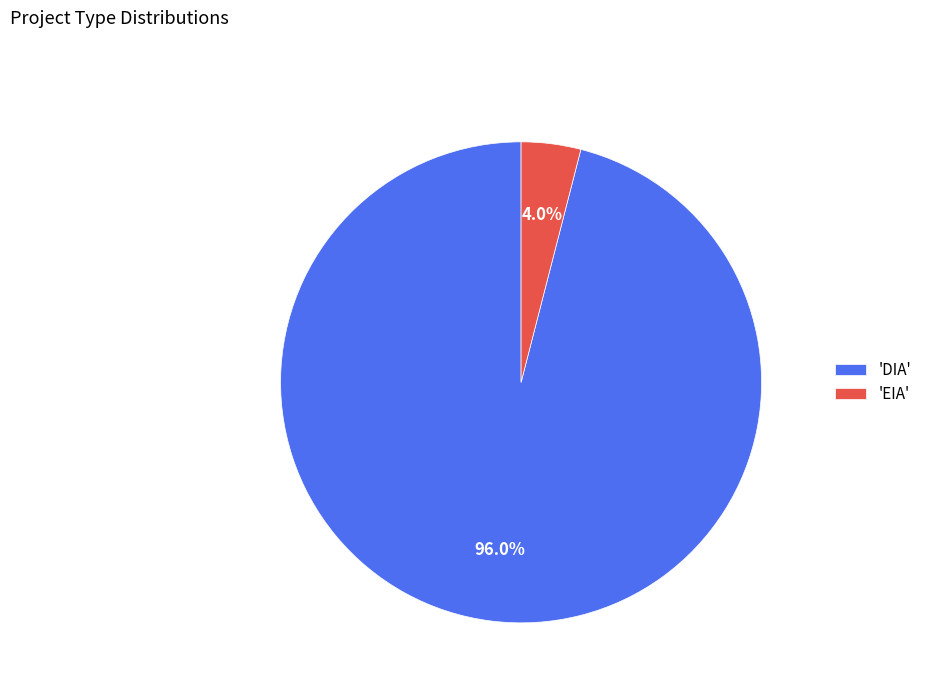

Which category accounts for the majority?

'DIA'